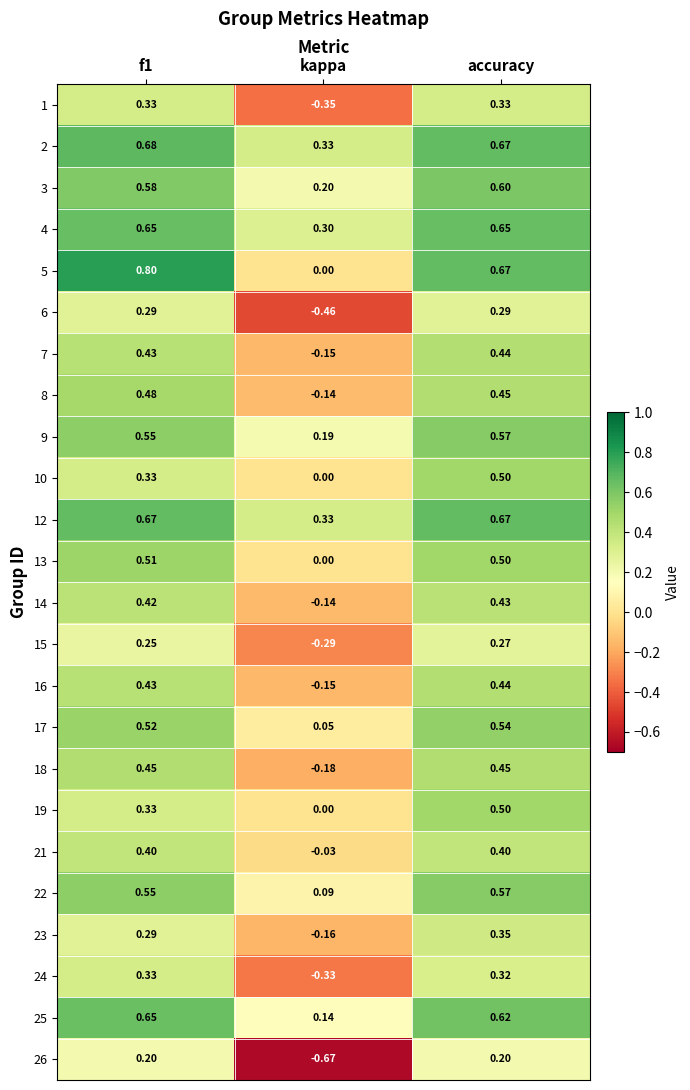

Where is 12 nearest to the value 0?

kappa